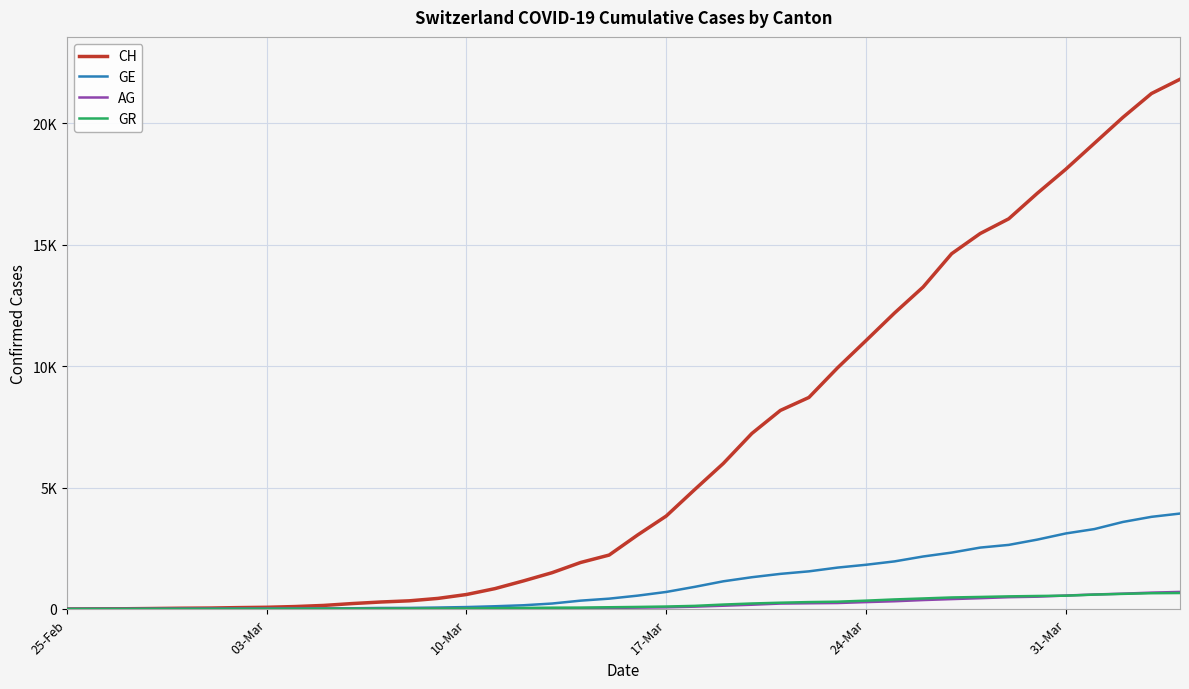

Reading left to right, list all the values displayed in this chart.

CH: 0	5	9	19	31	38	56	70	100	146	223	287	336	435	595	838	1156	1493	1913	2219	3047	3825	4917	5989	7224	8173	8707	9923	11048	12184	13251	14624	15454	16060	17110	18102	19168	20235	21217	21804
GE: 0	1	1	4	8	9	13	13	15	20	29	42	44	59	79	112	153	224	343	425	549	701	911	1139	1307	1445	1549	1703	1820	1959	2160	2321	2527	2638	2855	3109	3289	3582	3793	3928
AG: 0	1	1	1	3	4	7	7	10	11	12	14	14	15	18	20	27	30	33	43	56	69	96	134	175	223	235	245	283	318	367	407	444	485	506	554	596	631	673	702
GR: 0	2	2	6	6	6	9	9	12	14	16	17	18	18	22	31	43	53	56	71	84	101	128	182	226	258	284	300	343	393	433	474	495	519	535	547	592	622	649	657